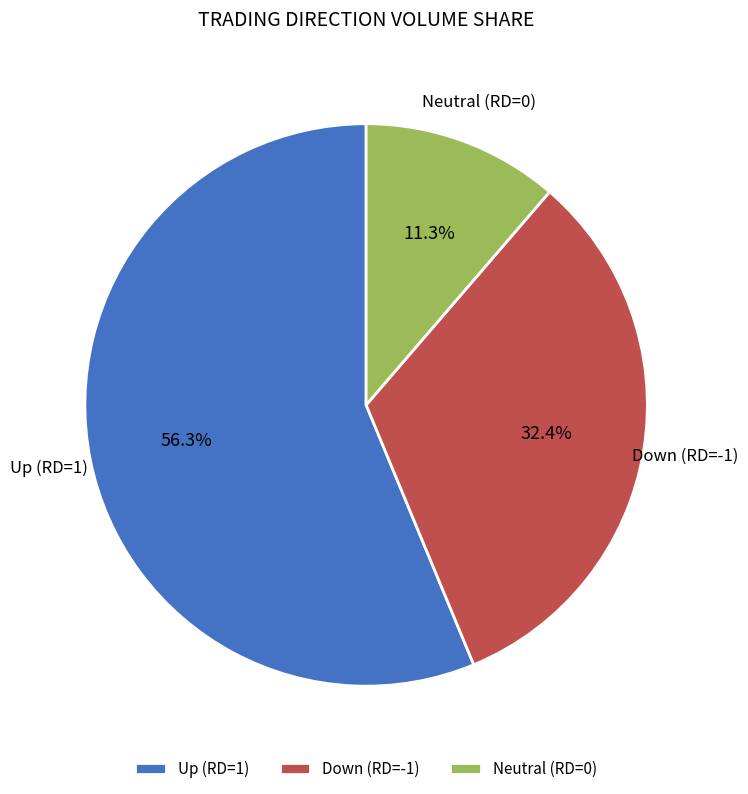

Which has a higher value, Up (RD=1) or Neutral (RD=0)?

Up (RD=1)